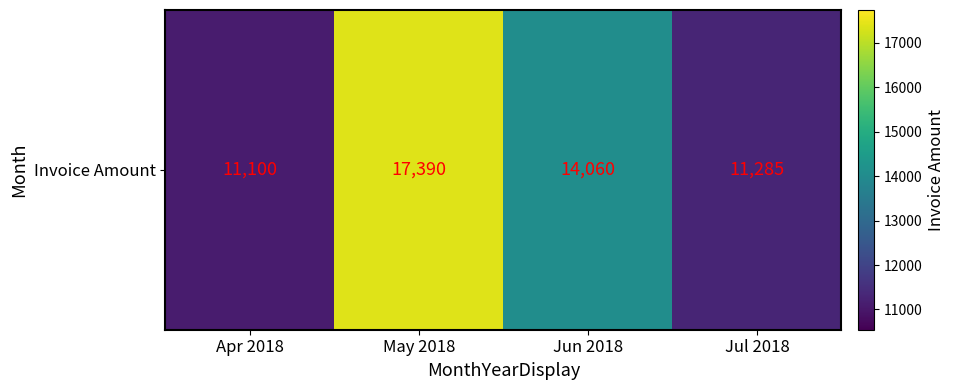

Approximately how many times larger is the value at Apr 2018 compared to Jul 2018?

1.0